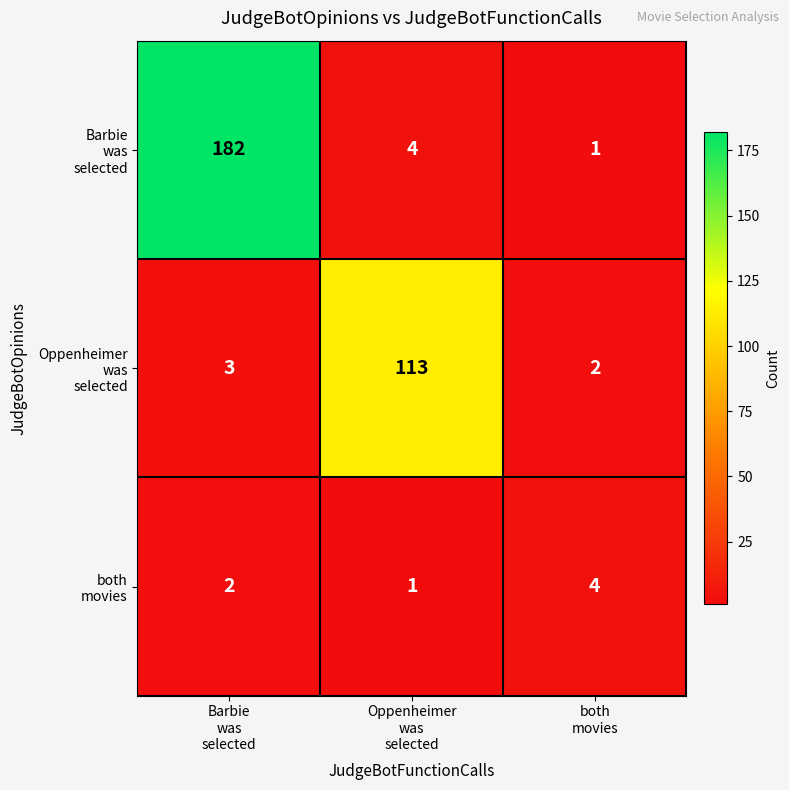

Between both
movies and Barbie
was
selected, which is larger?

Barbie
was
selected